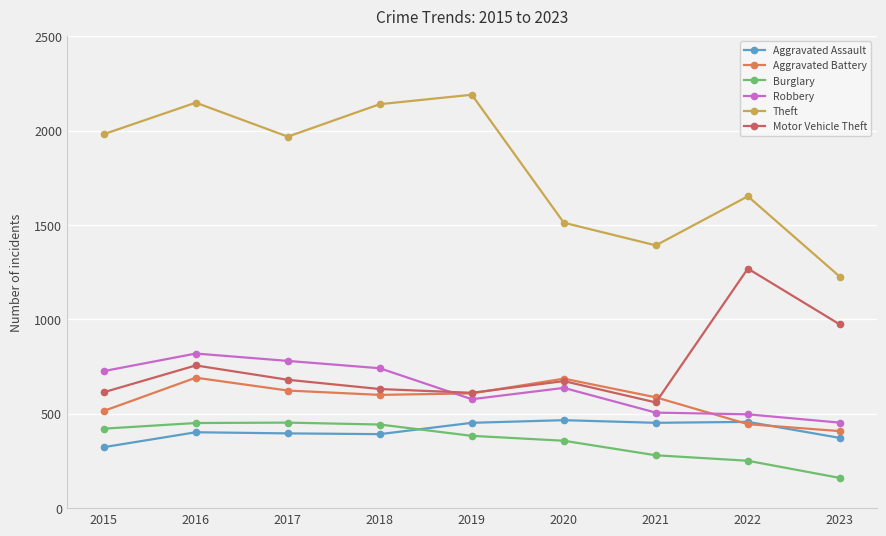

What is the difference between the maximum and minimum values in the Motor Vehicle Theft series?

709